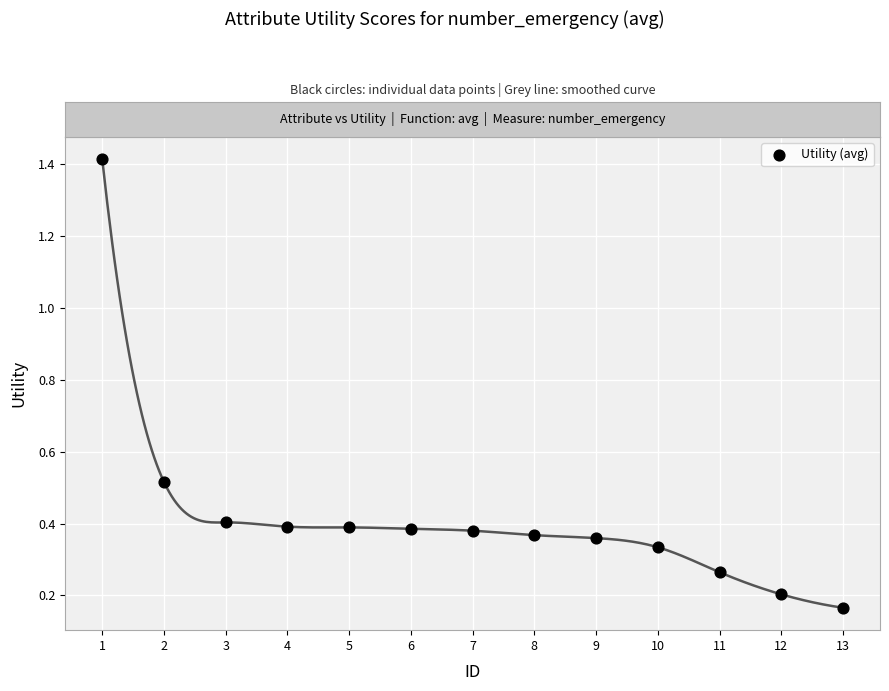

What is the range of Y values (max minus min)?

1.2